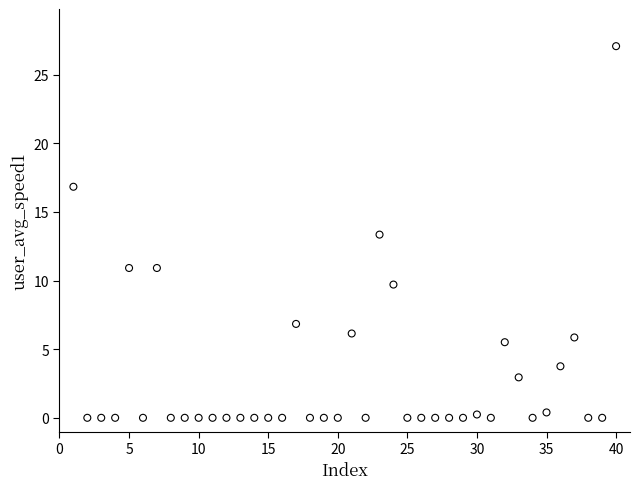

What is the range of Y values (max minus min)?

27.1